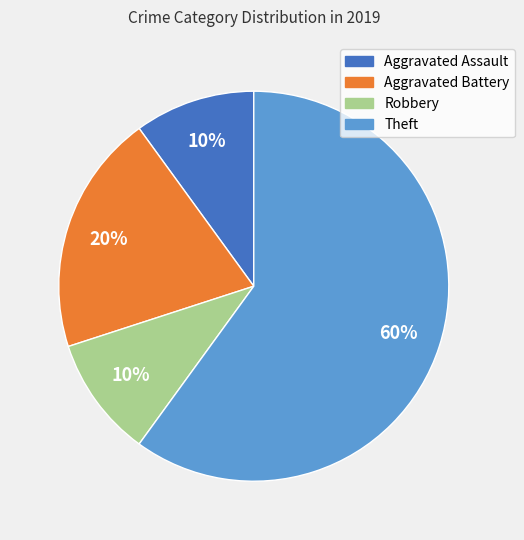

To the nearest percent, what is the difference between the largest and smallest slice percentages?

50%